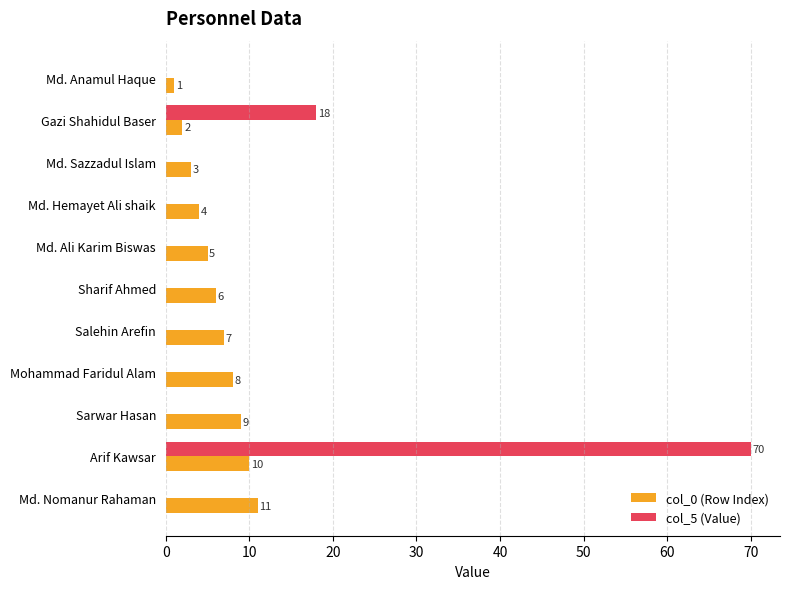

At which category is the sum across all series the highest?

Arif Kawsar